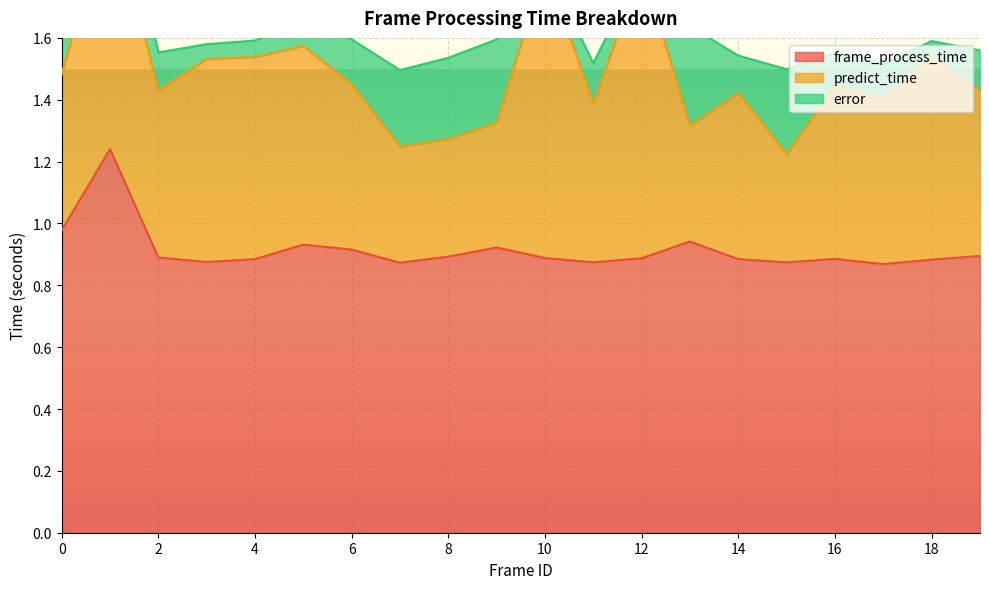

How many interior local peaks does the predict_time series have?

7